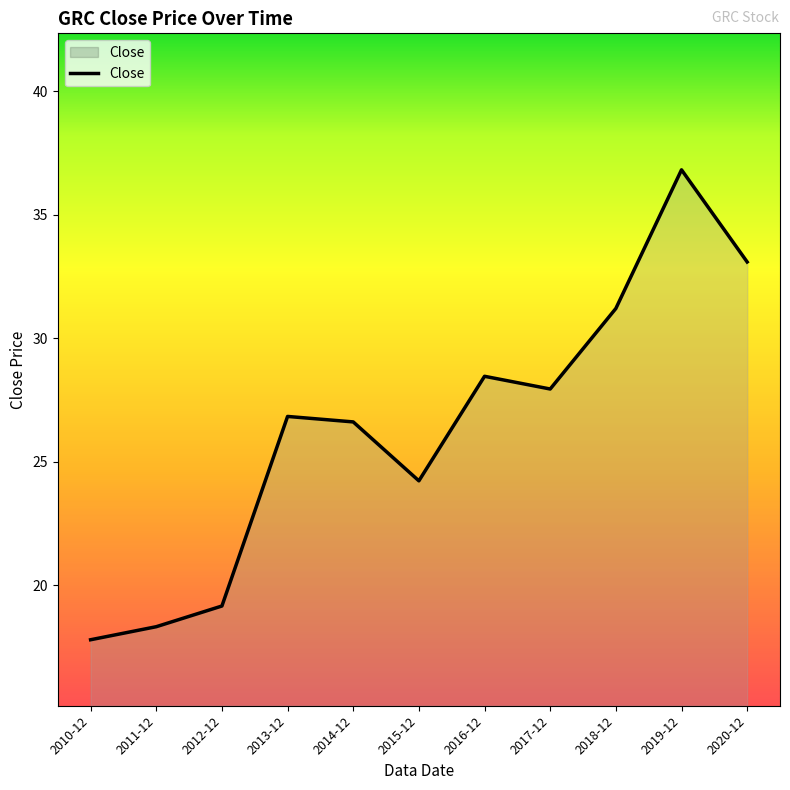

True or false: the data shows 24.2 at 2015-12.

True